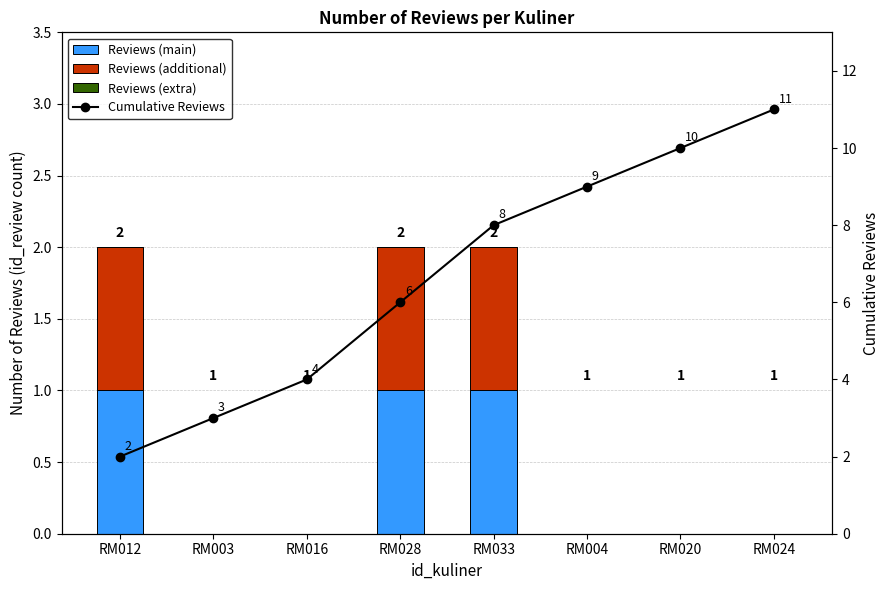

Reading left to right, list all the values displayed in this chart.

Reviews (main): RM012=1	RM003=0	RM016=0	RM028=1	RM033=1	RM004=0	RM020=0	RM024=0
Reviews (additional): RM012=1	RM003=0	RM016=0	RM028=1	RM033=1	RM004=0	RM020=0	RM024=0
Reviews (extra): RM012=0	RM003=0	RM016=0	RM028=0	RM033=0	RM004=0	RM020=0	RM024=0
Cumulative Reviews: RM012=2	RM003=3	RM016=4	RM028=6	RM033=8	RM004=9	RM020=10	RM024=11